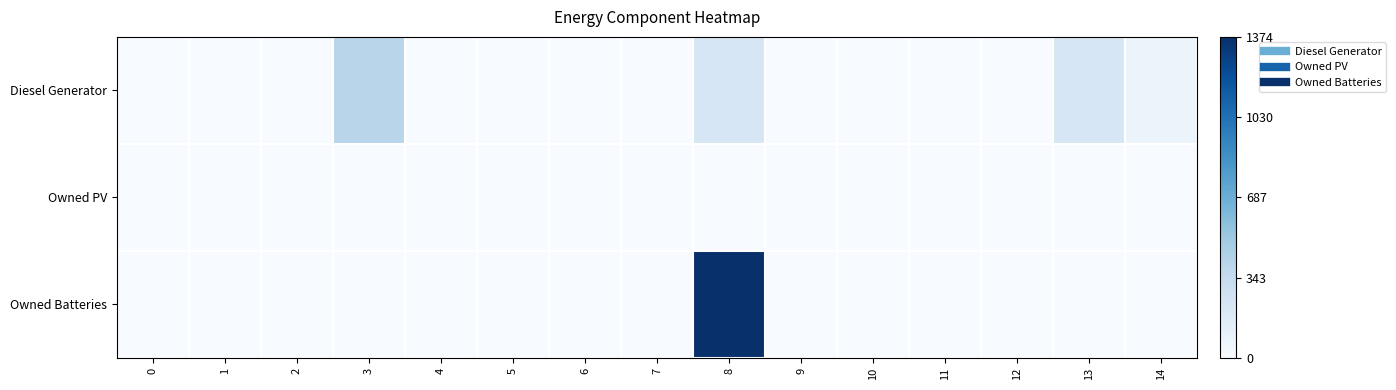

Between 3 and 10, which series saw the biggest shift?

Diesel Generator